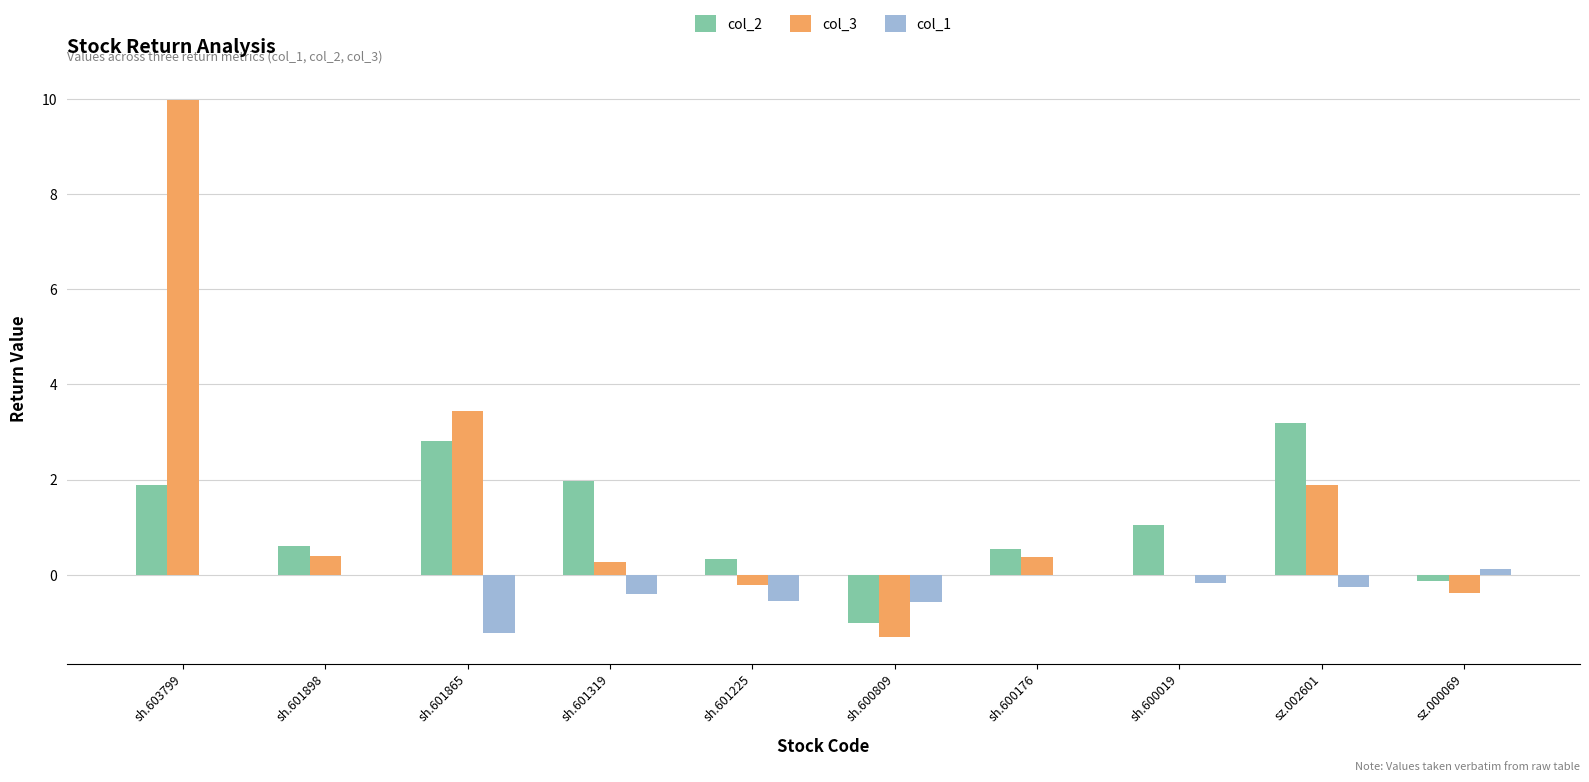

Which category has the highest value in the col_3 series?

sh.603799